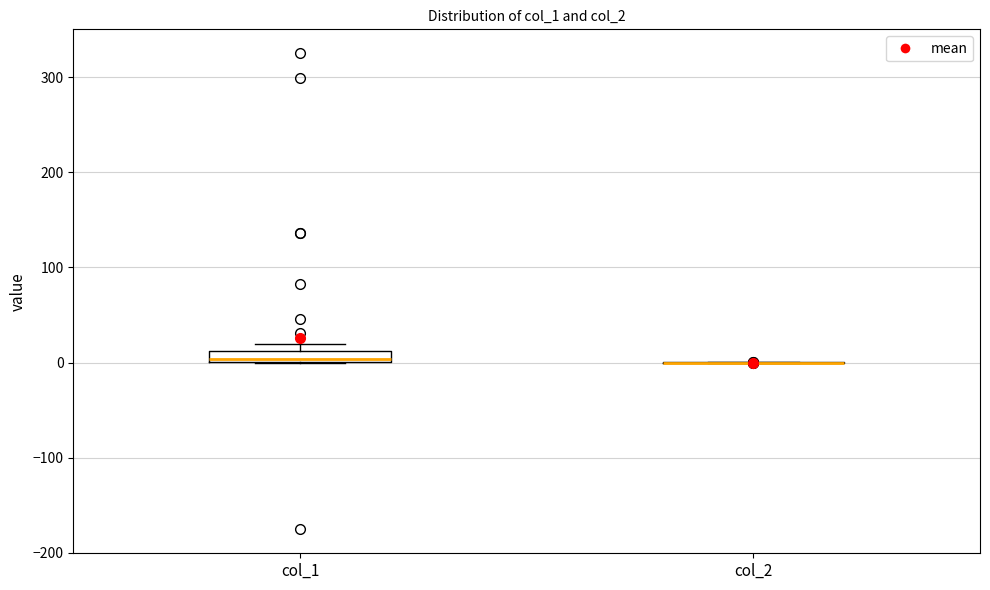

Which box is the tallest, from its lower edge to its upper edge?

col_1